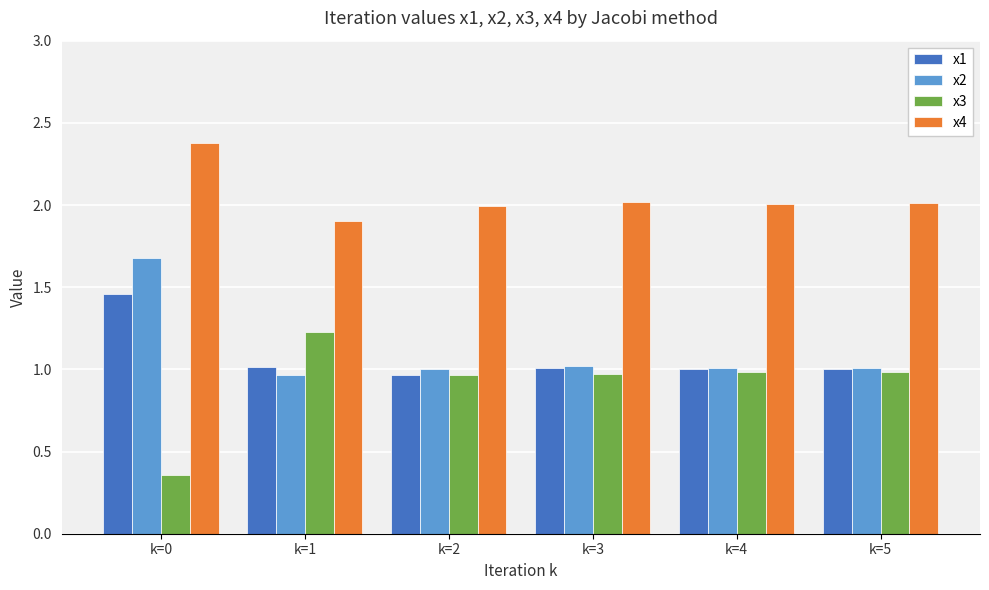

At which category is the sum across all series the highest?

k=0